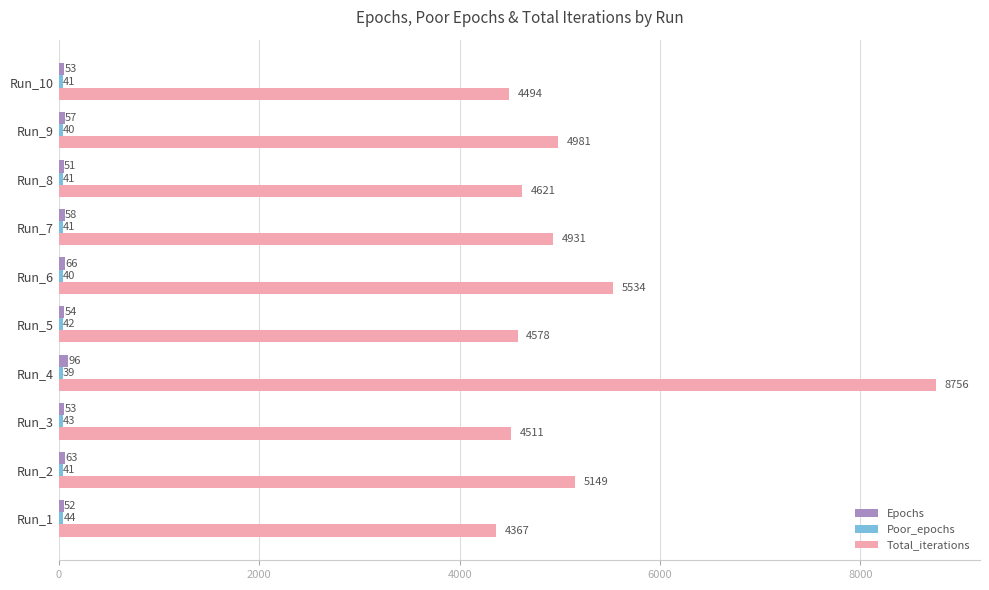

What is the maximum value shown in the chart?

8756